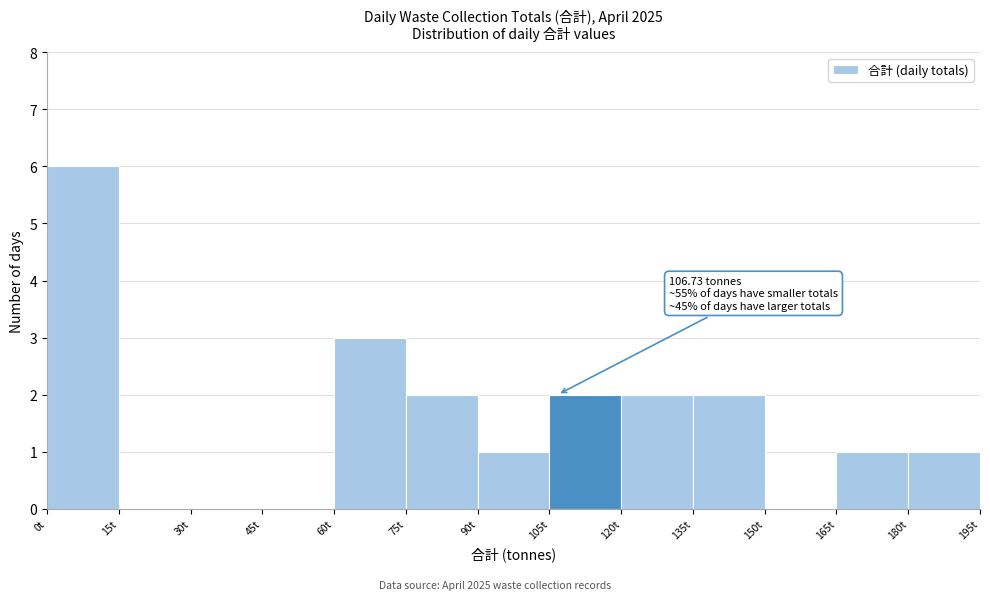

Over which range of the x-axis is the bar tallest?

0 to 15